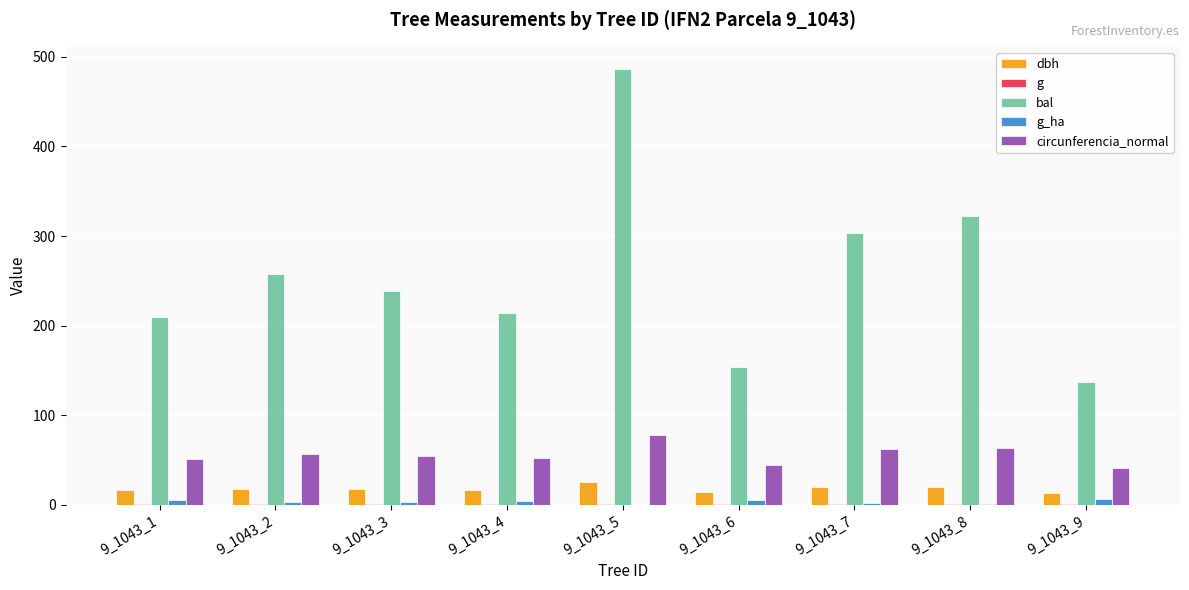

How many values in the bal series exceed 239?

5